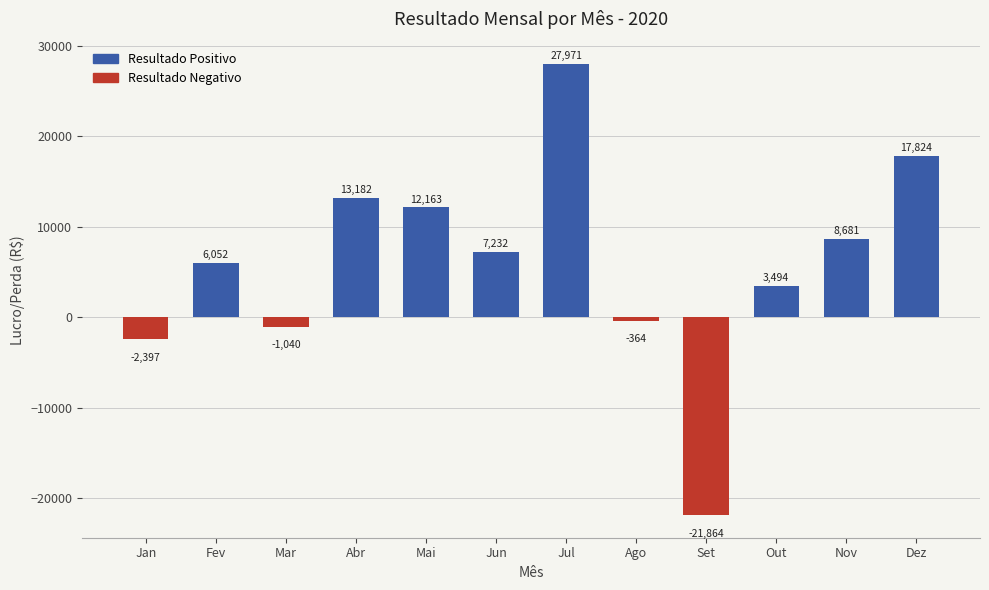

Which category has the highest value across all series?

Jul